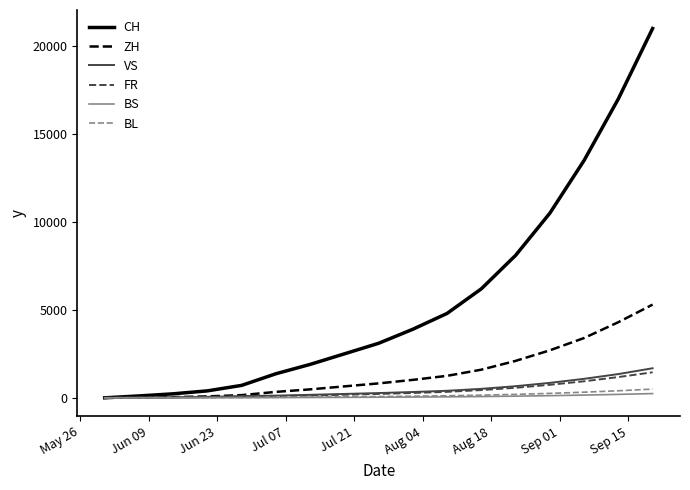

How many lines are shown in the chart?

6